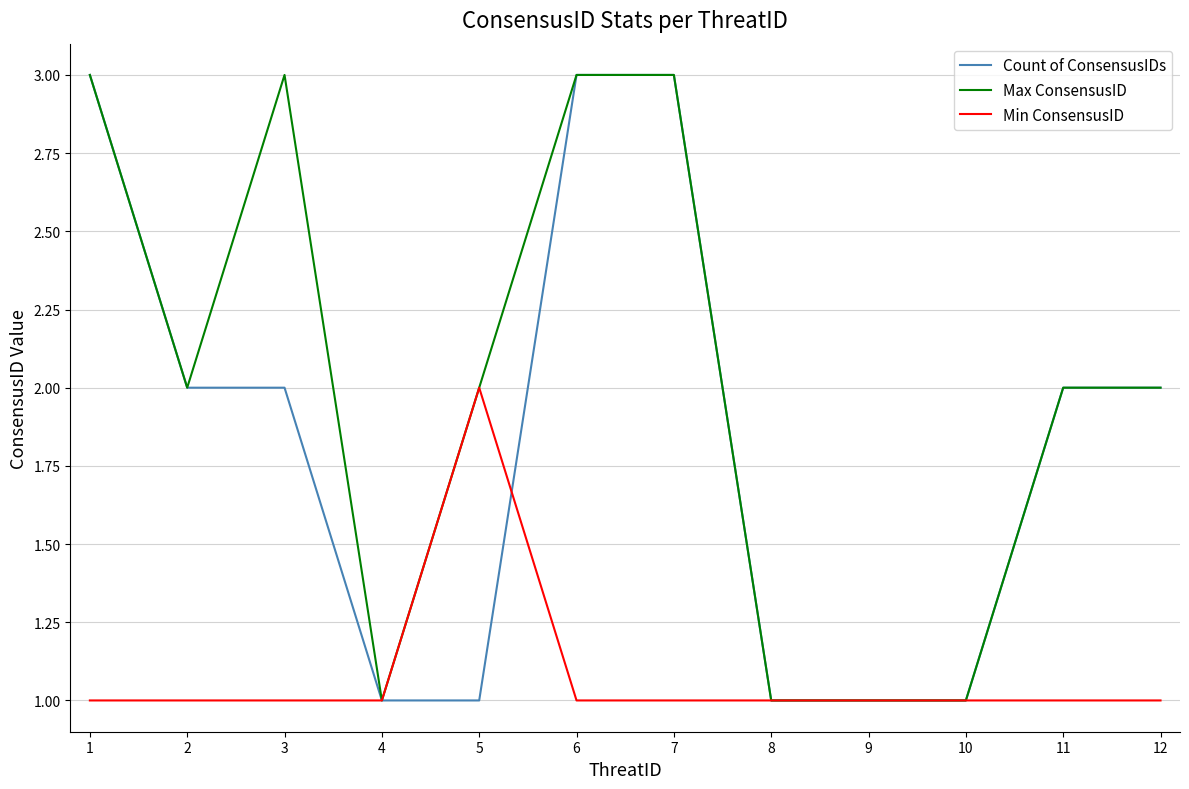

What is the greatest value displayed?

3